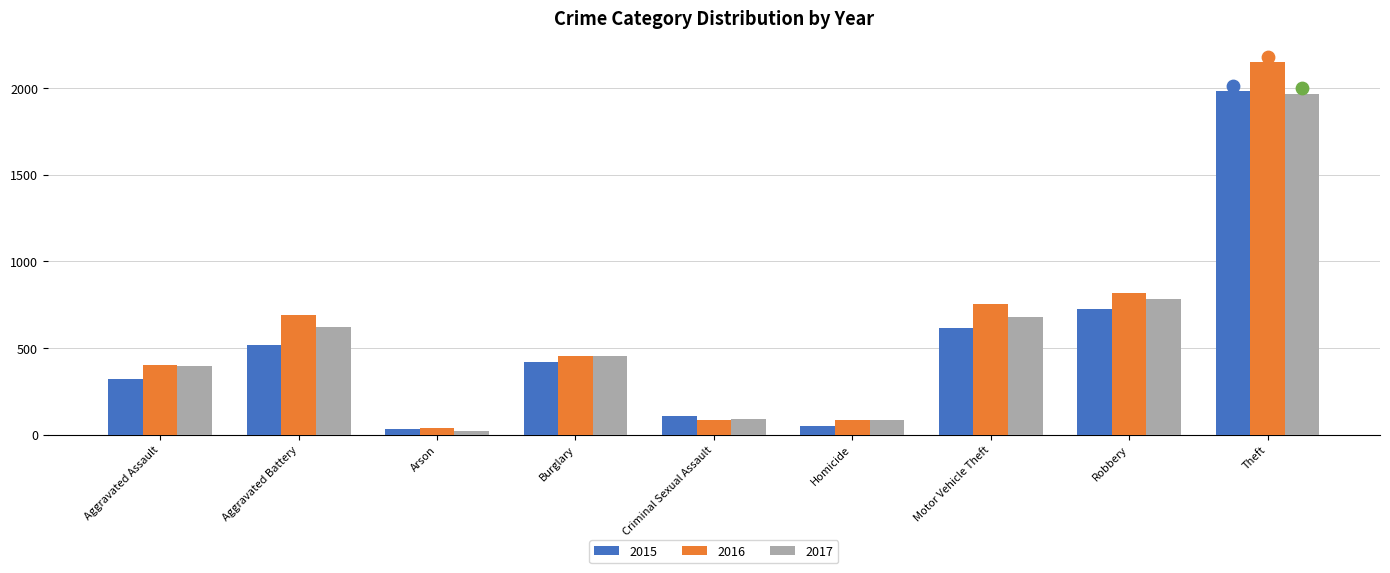

Which series reaches the minimum Y coordinate?

2017